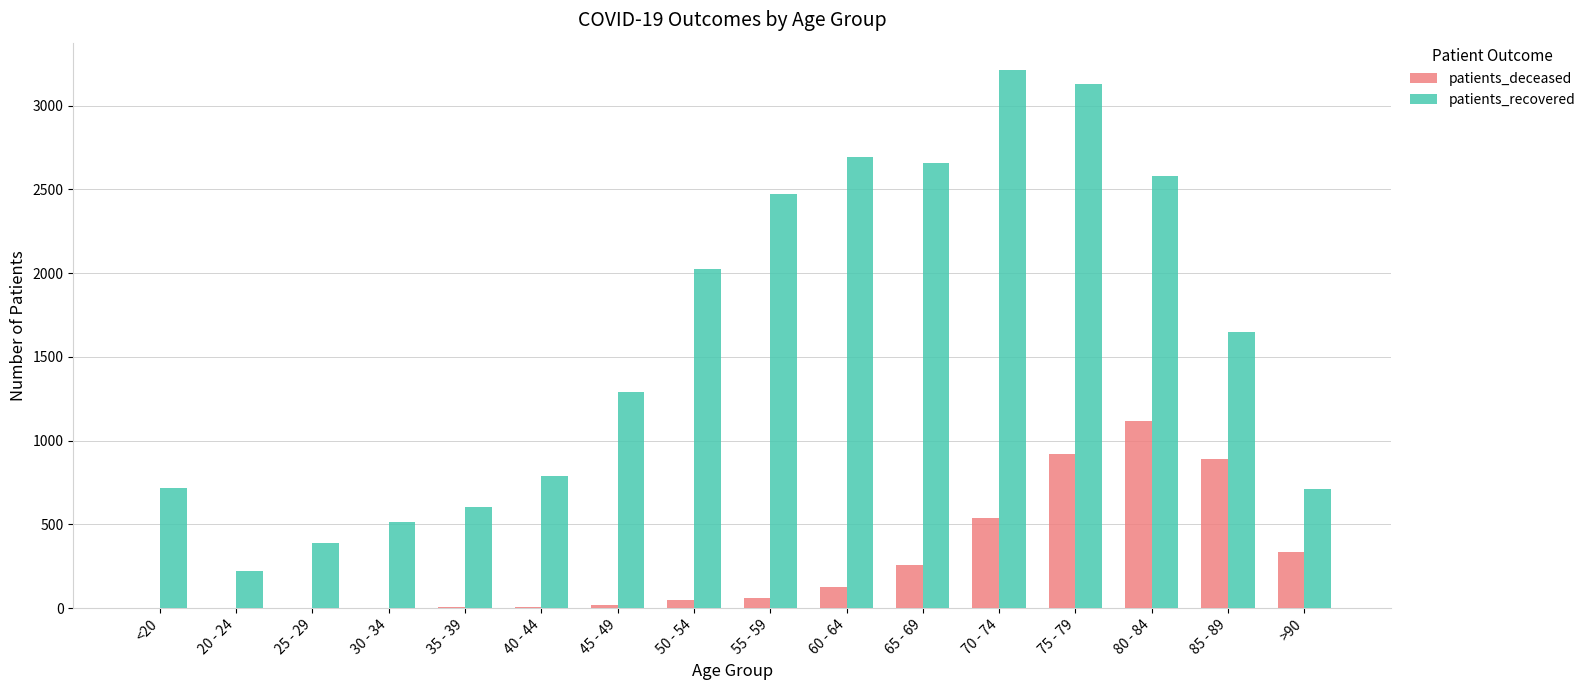

How many groups of bars are there?

16